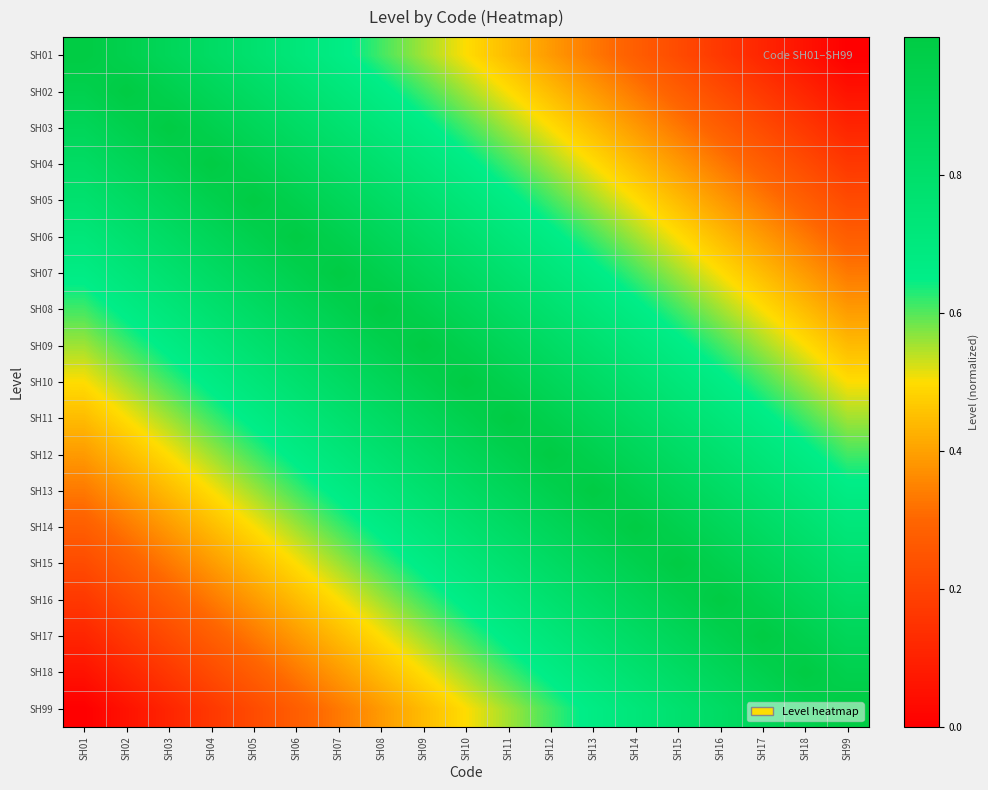

Reading left to right, list all the values displayed in this chart.

SH01: SH01=1.0	SH02=0.9	SH03=0.9	SH04=0.8	SH05=0.8	SH06=0.7	SH07=0.7	SH08=0.6	SH09=0.6	SH10=0.5	SH11=0.4	SH12=0.4	SH13=0.3	SH14=0.3	SH15=0.2	SH16=0.2	SH17=0.1	SH18=0.1	SH99=0.0
SH02: SH01=0.9	SH02=1.0	SH03=0.9	SH04=0.9	SH05=0.8	SH06=0.8	SH07=0.7	SH08=0.7	SH09=0.6	SH10=0.6	SH11=0.5	SH12=0.4	SH13=0.4	SH14=0.3	SH15=0.3	SH16=0.2	SH17=0.2	SH18=0.1	SH99=0.1
SH03: SH01=0.9	SH02=0.9	SH03=1.0	SH04=0.9	SH05=0.9	SH06=0.8	SH07=0.8	SH08=0.7	SH09=0.7	SH10=0.6	SH11=0.6	SH12=0.5	SH13=0.4	SH14=0.4	SH15=0.3	SH16=0.3	SH17=0.2	SH18=0.2	SH99=0.1
SH04: SH01=0.8	SH02=0.9	SH03=0.9	SH04=1.0	SH05=0.9	SH06=0.9	SH07=0.8	SH08=0.8	SH09=0.7	SH10=0.7	SH11=0.6	SH12=0.6	SH13=0.5	SH14=0.4	SH15=0.4	SH16=0.3	SH17=0.3	SH18=0.2	SH99=0.2
SH05: SH01=0.8	SH02=0.8	SH03=0.9	SH04=0.9	SH05=1.0	SH06=0.9	SH07=0.9	SH08=0.8	SH09=0.8	SH10=0.7	SH11=0.7	SH12=0.6	SH13=0.6	SH14=0.5	SH15=0.4	SH16=0.4	SH17=0.3	SH18=0.3	SH99=0.2
SH06: SH01=0.7	SH02=0.8	SH03=0.8	SH04=0.9	SH05=0.9	SH06=1.0	SH07=0.9	SH08=0.9	SH09=0.8	SH10=0.8	SH11=0.7	SH12=0.7	SH13=0.6	SH14=0.6	SH15=0.5	SH16=0.4	SH17=0.4	SH18=0.3	SH99=0.3
SH07: SH01=0.7	SH02=0.7	SH03=0.8	SH04=0.8	SH05=0.9	SH06=0.9	SH07=1.0	SH08=0.9	SH09=0.9	SH10=0.8	SH11=0.8	SH12=0.7	SH13=0.7	SH14=0.6	SH15=0.6	SH16=0.5	SH17=0.4	SH18=0.4	SH99=0.3
SH08: SH01=0.6	SH02=0.7	SH03=0.7	SH04=0.8	SH05=0.8	SH06=0.9	SH07=0.9	SH08=1.0	SH09=0.9	SH10=0.9	SH11=0.8	SH12=0.8	SH13=0.7	SH14=0.7	SH15=0.6	SH16=0.6	SH17=0.5	SH18=0.4	SH99=0.4
SH09: SH01=0.6	SH02=0.6	SH03=0.7	SH04=0.7	SH05=0.8	SH06=0.8	SH07=0.9	SH08=0.9	SH09=1.0	SH10=0.9	SH11=0.9	SH12=0.8	SH13=0.8	SH14=0.7	SH15=0.7	SH16=0.6	SH17=0.6	SH18=0.5	SH99=0.4
SH10: SH01=0.5	SH02=0.6	SH03=0.6	SH04=0.7	SH05=0.7	SH06=0.8	SH07=0.8	SH08=0.9	SH09=0.9	SH10=1.0	SH11=0.9	SH12=0.9	SH13=0.8	SH14=0.8	SH15=0.7	SH16=0.7	SH17=0.6	SH18=0.6	SH99=0.5
SH11: SH01=0.4	SH02=0.5	SH03=0.6	SH04=0.6	SH05=0.7	SH06=0.7	SH07=0.8	SH08=0.8	SH09=0.9	SH10=0.9	SH11=1.0	SH12=0.9	SH13=0.9	SH14=0.8	SH15=0.8	SH16=0.7	SH17=0.7	SH18=0.6	SH99=0.6
SH12: SH01=0.4	SH02=0.4	SH03=0.5	SH04=0.6	SH05=0.6	SH06=0.7	SH07=0.7	SH08=0.8	SH09=0.8	SH10=0.9	SH11=0.9	SH12=1.0	SH13=0.9	SH14=0.9	SH15=0.8	SH16=0.8	SH17=0.7	SH18=0.7	SH99=0.6
SH13: SH01=0.3	SH02=0.4	SH03=0.4	SH04=0.5	SH05=0.6	SH06=0.6	SH07=0.7	SH08=0.7	SH09=0.8	SH10=0.8	SH11=0.9	SH12=0.9	SH13=1.0	SH14=0.9	SH15=0.9	SH16=0.8	SH17=0.8	SH18=0.7	SH99=0.7
SH14: SH01=0.3	SH02=0.3	SH03=0.4	SH04=0.4	SH05=0.5	SH06=0.6	SH07=0.6	SH08=0.7	SH09=0.7	SH10=0.8	SH11=0.8	SH12=0.9	SH13=0.9	SH14=1.0	SH15=0.9	SH16=0.9	SH17=0.8	SH18=0.8	SH99=0.7
SH15: SH01=0.2	SH02=0.3	SH03=0.3	SH04=0.4	SH05=0.4	SH06=0.5	SH07=0.6	SH08=0.6	SH09=0.7	SH10=0.7	SH11=0.8	SH12=0.8	SH13=0.9	SH14=0.9	SH15=1.0	SH16=0.9	SH17=0.9	SH18=0.8	SH99=0.8
SH16: SH01=0.2	SH02=0.2	SH03=0.3	SH04=0.3	SH05=0.4	SH06=0.4	SH07=0.5	SH08=0.6	SH09=0.6	SH10=0.7	SH11=0.7	SH12=0.8	SH13=0.8	SH14=0.9	SH15=0.9	SH16=1.0	SH17=0.9	SH18=0.9	SH99=0.8
SH17: SH01=0.1	SH02=0.2	SH03=0.2	SH04=0.3	SH05=0.3	SH06=0.4	SH07=0.4	SH08=0.5	SH09=0.6	SH10=0.6	SH11=0.7	SH12=0.7	SH13=0.8	SH14=0.8	SH15=0.9	SH16=0.9	SH17=1.0	SH18=0.9	SH99=0.9
SH18: SH01=0.1	SH02=0.1	SH03=0.2	SH04=0.2	SH05=0.3	SH06=0.3	SH07=0.4	SH08=0.4	SH09=0.5	SH10=0.6	SH11=0.6	SH12=0.7	SH13=0.7	SH14=0.8	SH15=0.8	SH16=0.9	SH17=0.9	SH18=1.0	SH99=0.9
SH99: SH01=0.0	SH02=0.1	SH03=0.1	SH04=0.2	SH05=0.2	SH06=0.3	SH07=0.3	SH08=0.4	SH09=0.4	SH10=0.5	SH11=0.6	SH12=0.6	SH13=0.7	SH14=0.7	SH15=0.8	SH16=0.8	SH17=0.9	SH18=0.9	SH99=1.0